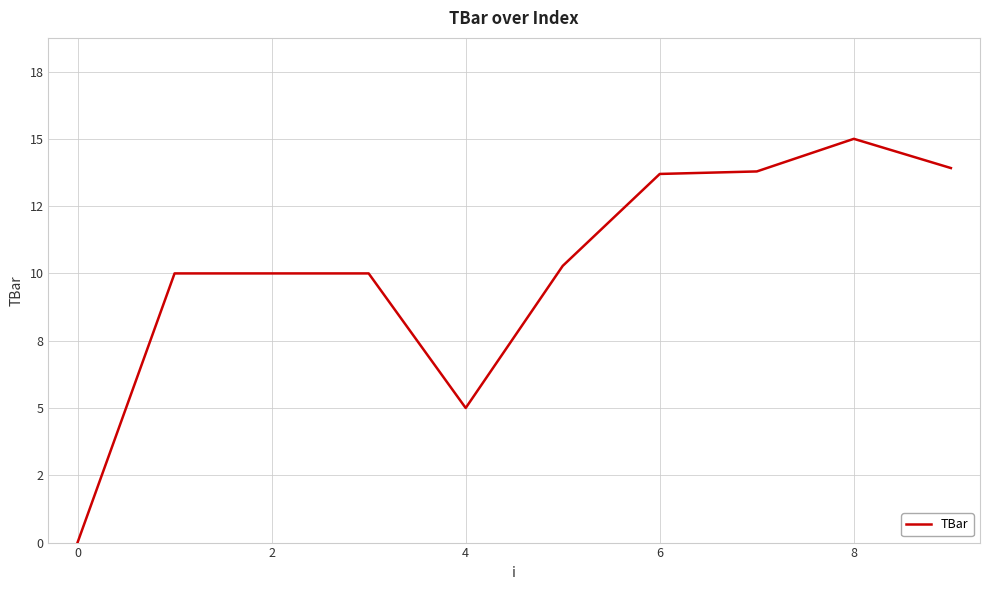

What is the maximum value shown in the chart?

15.0